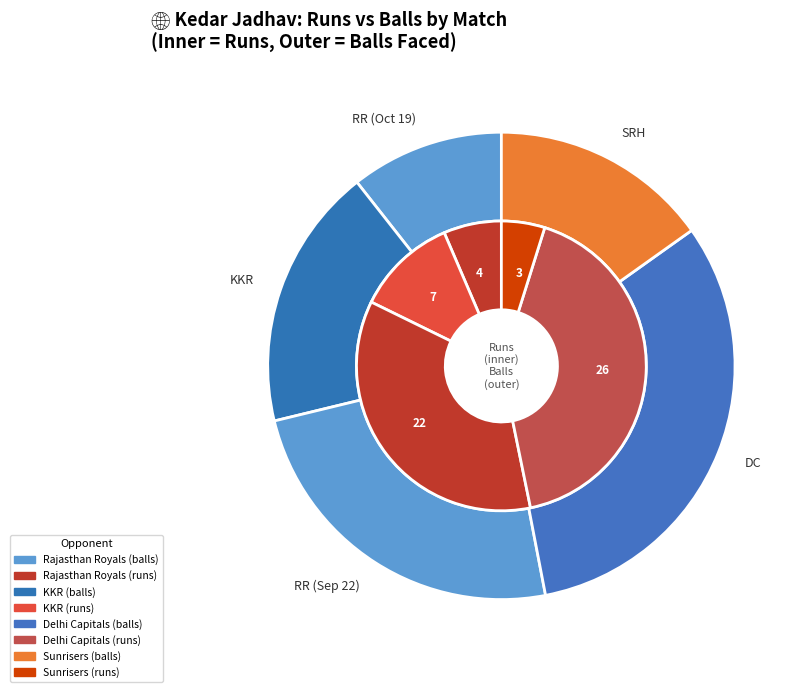

Is there a majority slice in this chart?

No